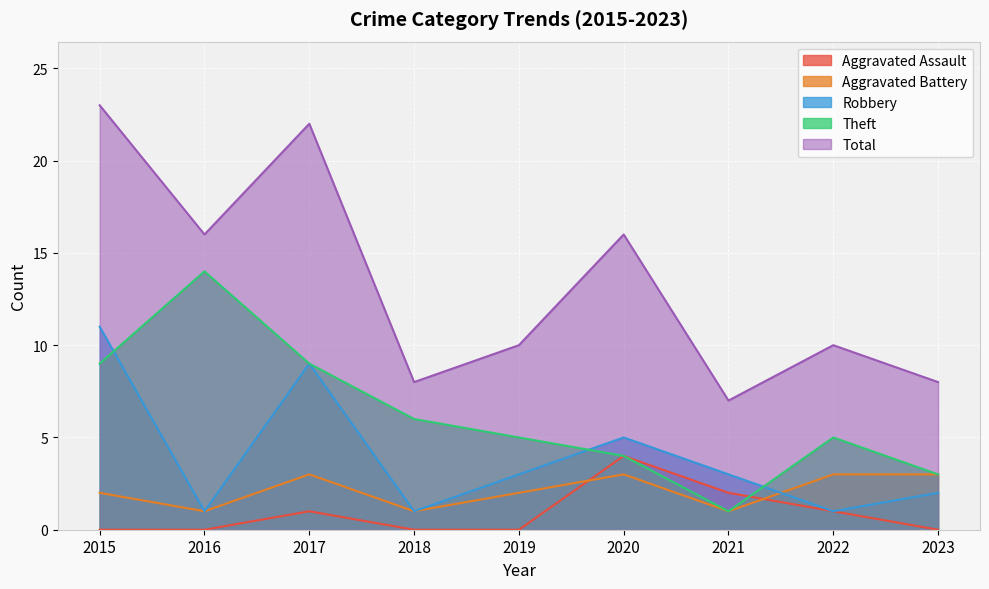

At which label does Total first exceed 10?

2015